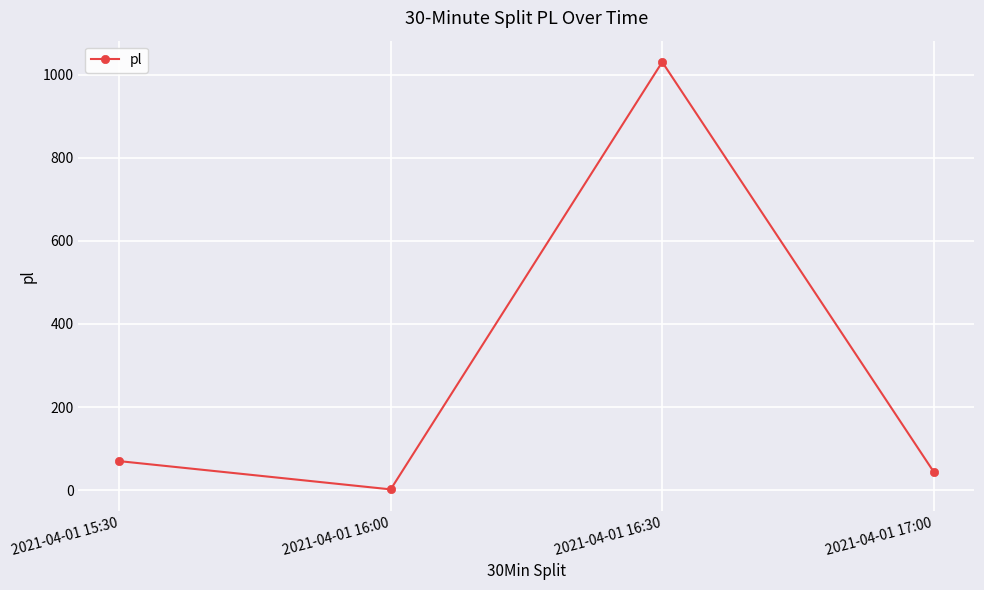

Between 2021-04-01 17:00 and 2021-04-01 16:30, which is larger?

2021-04-01 16:30